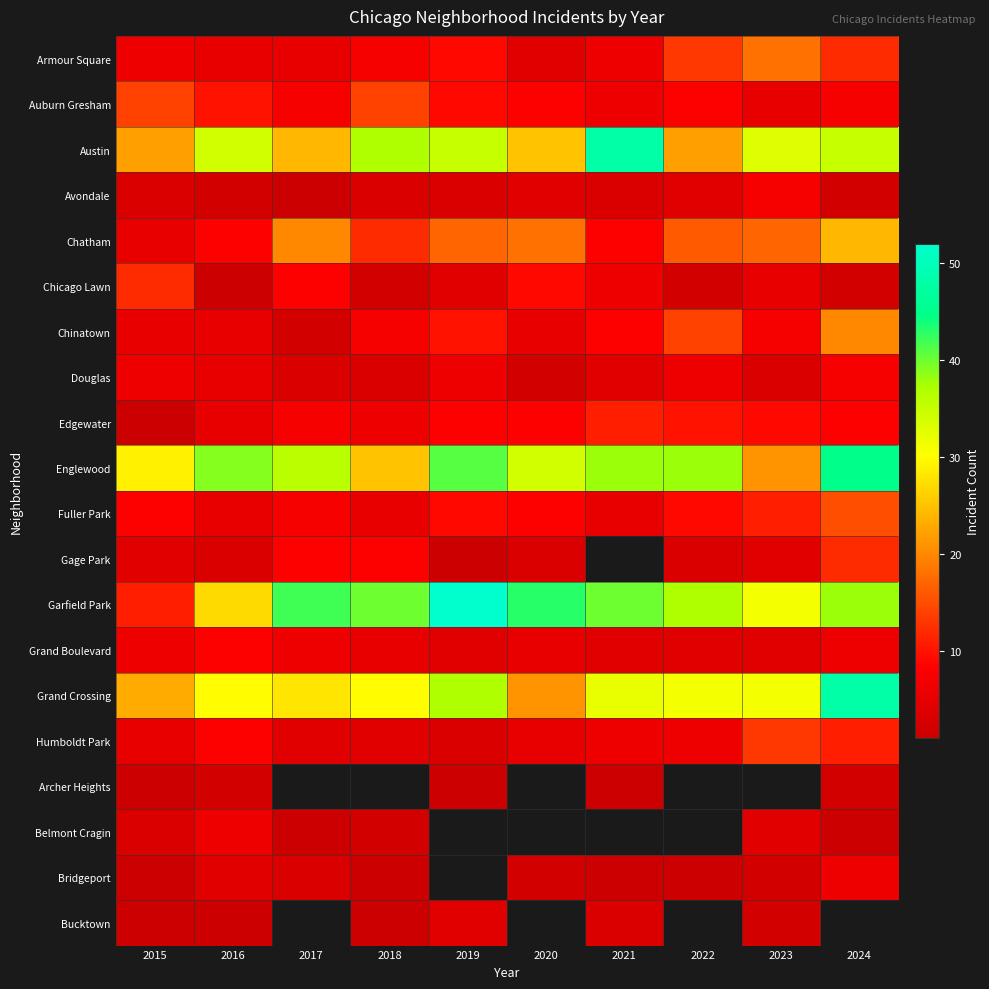

The value of Avondale at 2022 is 4.0. True or false?

True